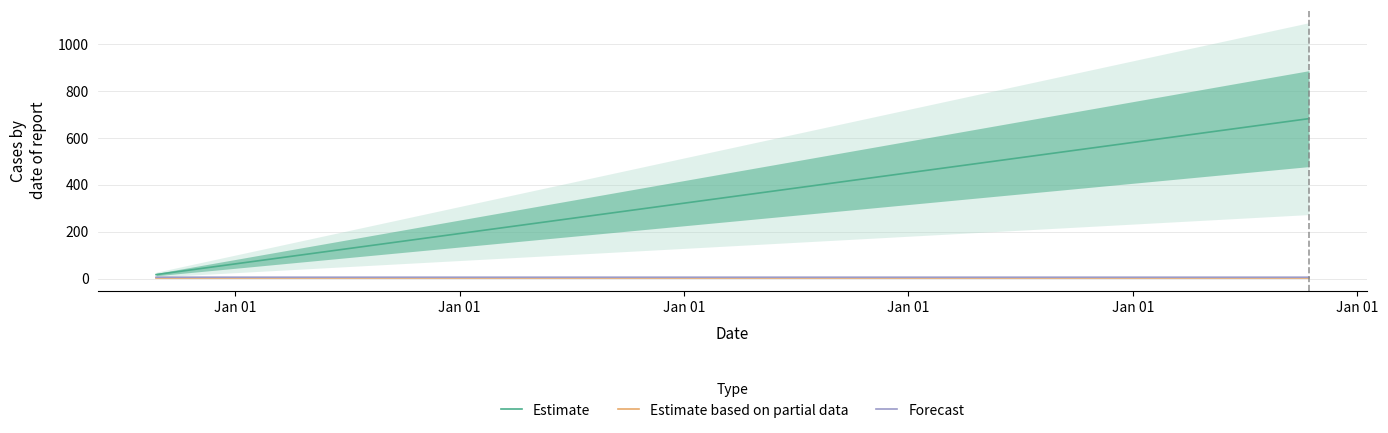

Reading left to right, list all the values displayed in this chart.

Estimate: 16.8	682.6	682.6
Estimate based on partial data: 0.9	0.9	0.9
Forecast: 5.5	5.5	5.5